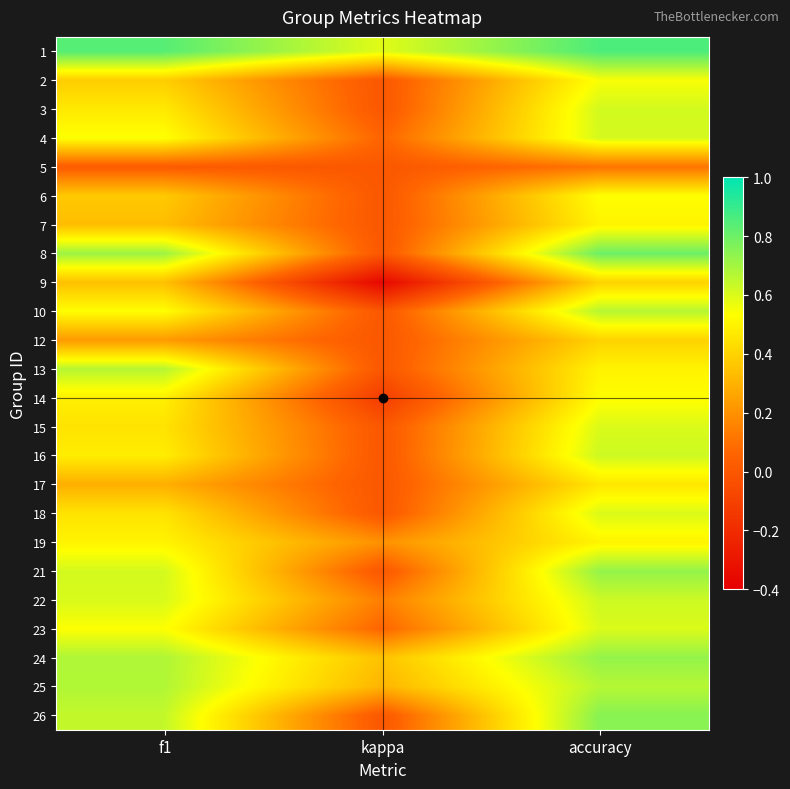

Reading left to right, extract all data points from this chart.

1: f1=0.8	kappa=0.6	accuracy=0.9
2: f1=0.4	kappa=0.0	accuracy=0.5
3: f1=0.5	kappa=0.0	accuracy=0.6
4: f1=0.5	kappa=0.1	accuracy=0.6
5: f1=0.0	kappa=0.0	accuracy=0.1
6: f1=0.4	kappa=0.0	accuracy=0.5
7: f1=0.3	kappa=0.0	accuracy=0.5
8: f1=0.7	kappa=0.0	accuracy=0.8
9: f1=0.3	kappa=-0.4	accuracy=0.4
10: f1=0.5	kappa=0.0	accuracy=0.7
12: f1=0.2	kappa=0.0	accuracy=0.4
13: f1=0.7	kappa=0.0	accuracy=0.5
14: f1=0.5	kappa=-0.1	accuracy=0.5
15: f1=0.5	kappa=0.0	accuracy=0.6
16: f1=0.5	kappa=0.0	accuracy=0.6
17: f1=0.3	kappa=0.0	accuracy=0.5
18: f1=0.5	kappa=0.0	accuracy=0.6
19: f1=0.5	kappa=0.2	accuracy=0.5
21: f1=0.6	kappa=0.0	accuracy=0.7
22: f1=0.6	kappa=0.1	accuracy=0.6
23: f1=0.5	kappa=0.1	accuracy=0.6
24: f1=0.7	kappa=0.4	accuracy=0.7
25: f1=0.7	kappa=0.3	accuracy=0.7
26: f1=0.6	kappa=0.0	accuracy=0.8